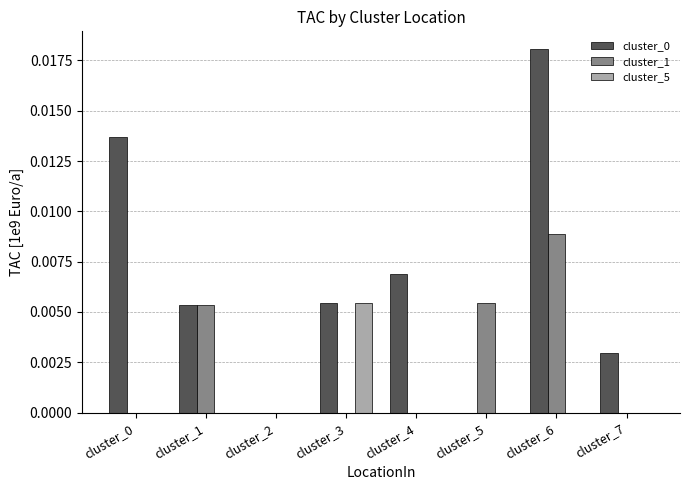

Is it true that cluster_5 equals 0.0 at cluster_0?

True